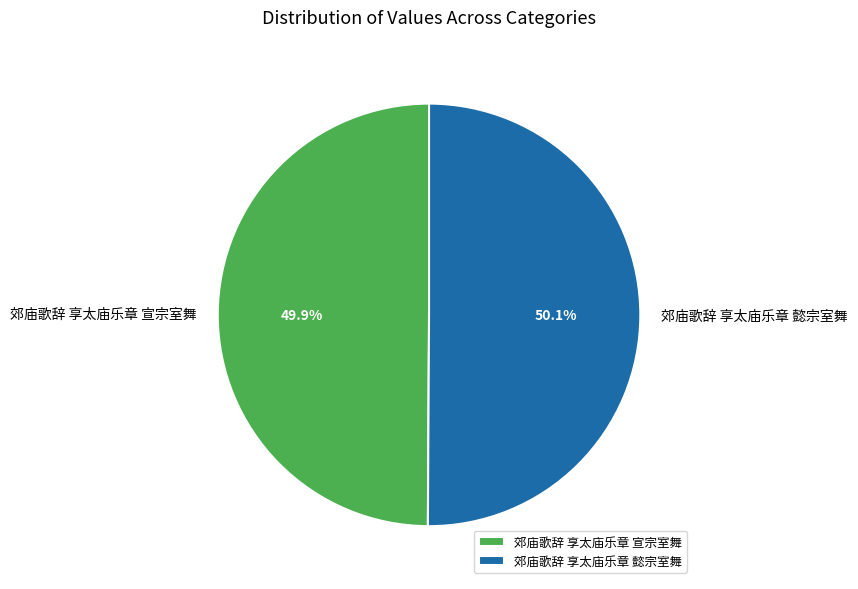

To the nearest percent, what portion does 郊庙歌辞 享太庙乐章 懿宗室舞 represent?

50%